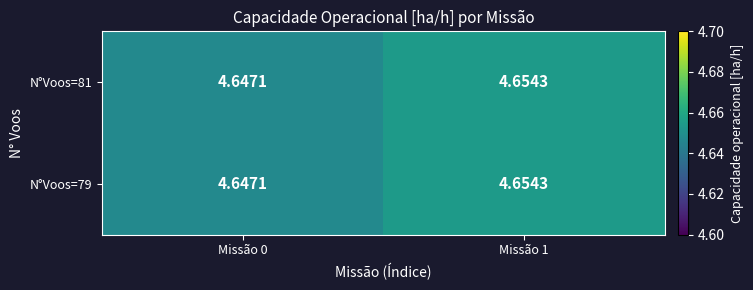

What is the greatest value displayed?

4.7